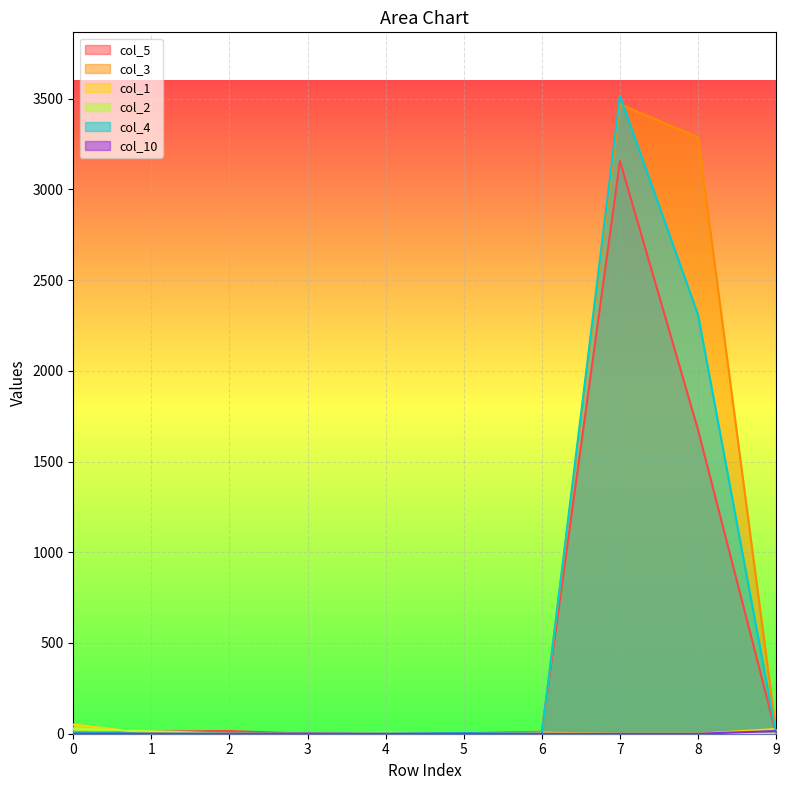

True or false: col_10 has more than 1 interior local peaks.

False